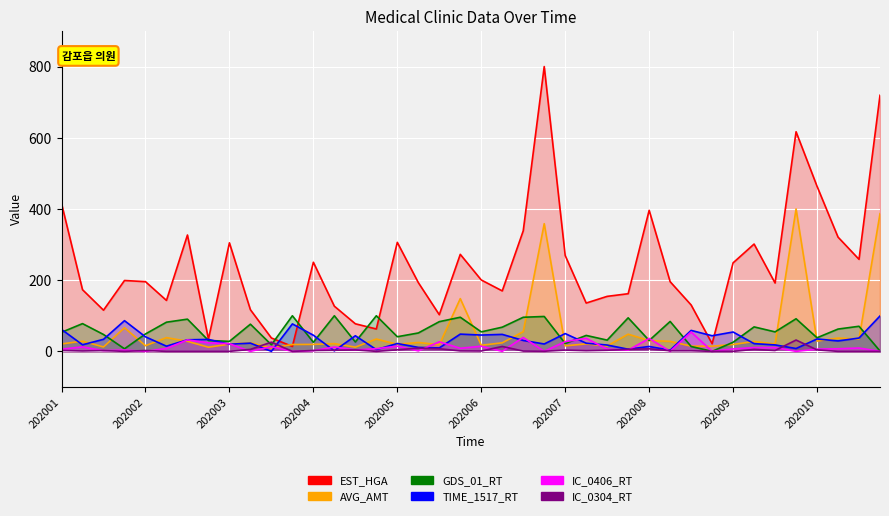

What is the label of the 15th point from the left?

202004-3